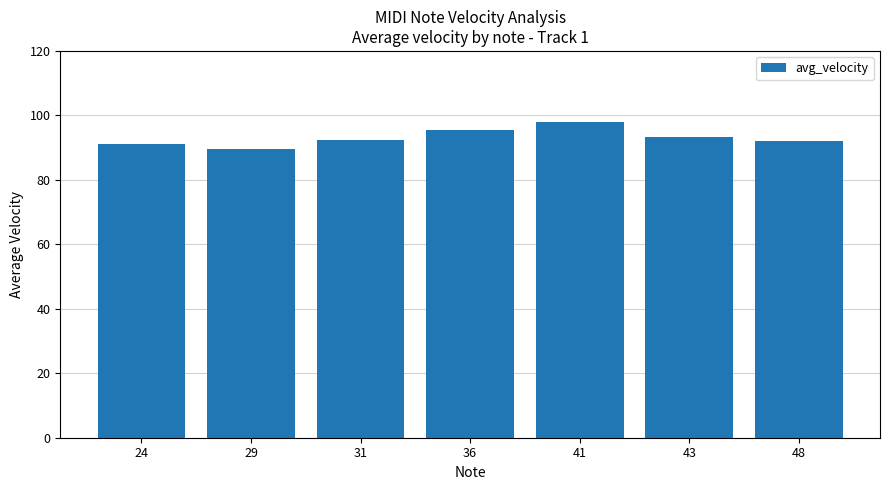

What is the sum of the values at 43 and 36?

188.8